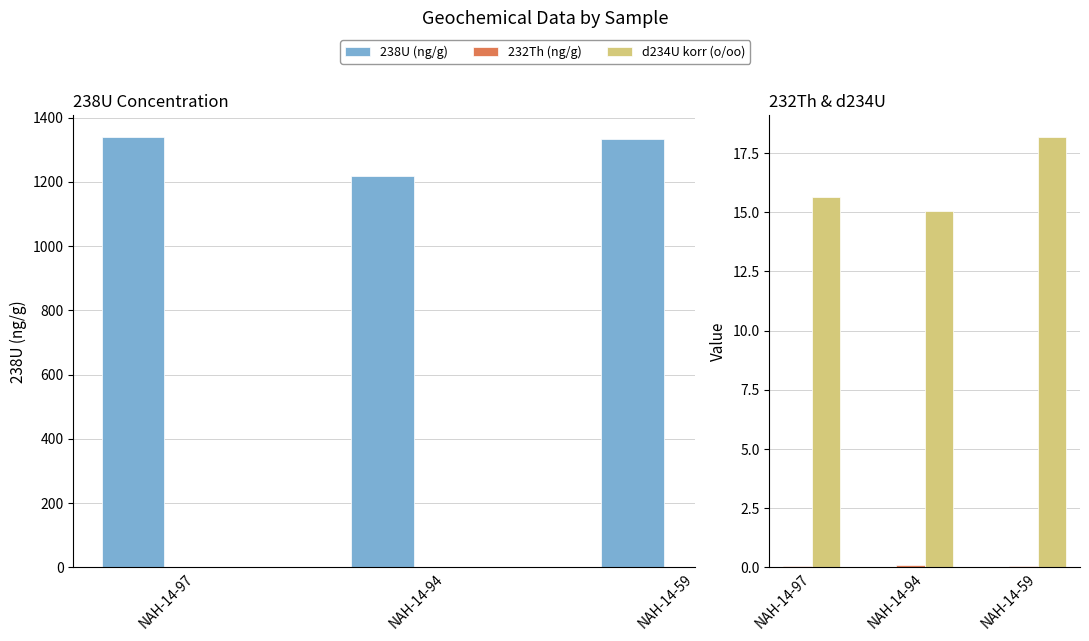

Which series has the widest spread of values?

238U (ng/g)